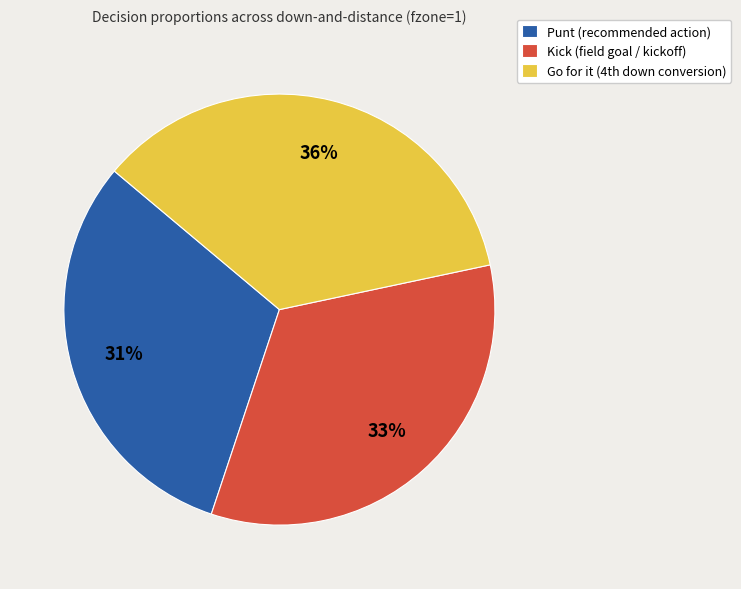

Between Punt (recommended action) and Kick (field goal / kickoff), which is larger?

Kick (field goal / kickoff)